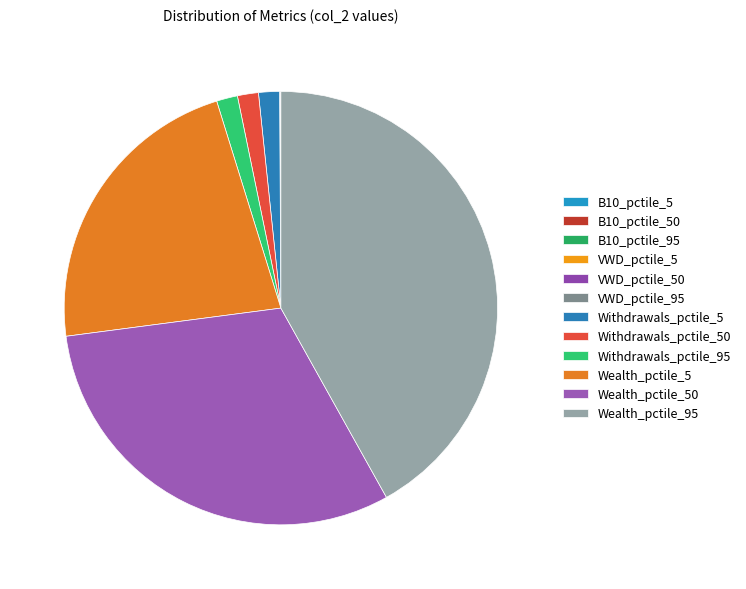

Count the number of slices in the pie.

12